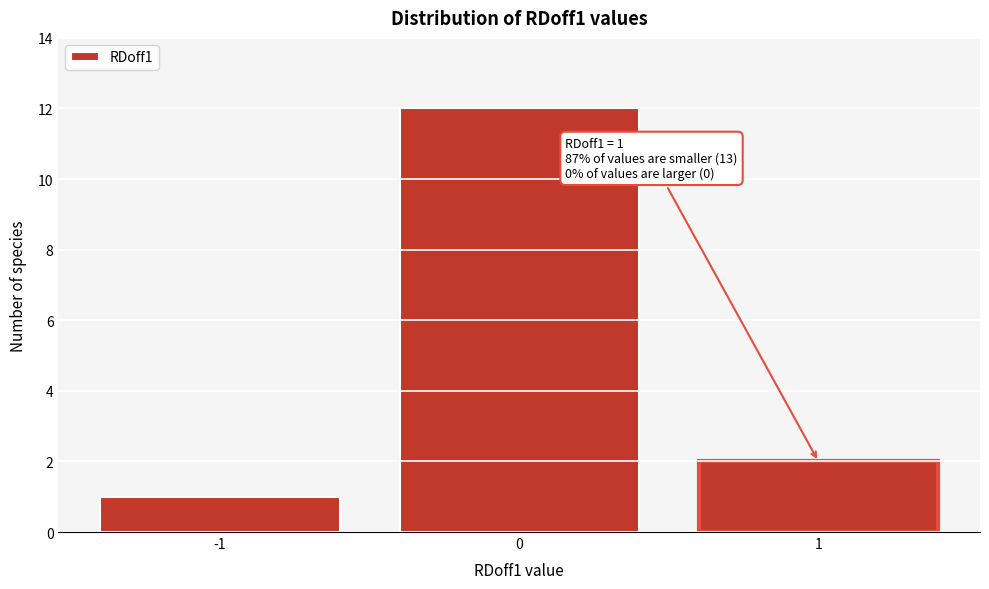

Which range on the x-axis has the tallest bar?

-0.5 to 0.5